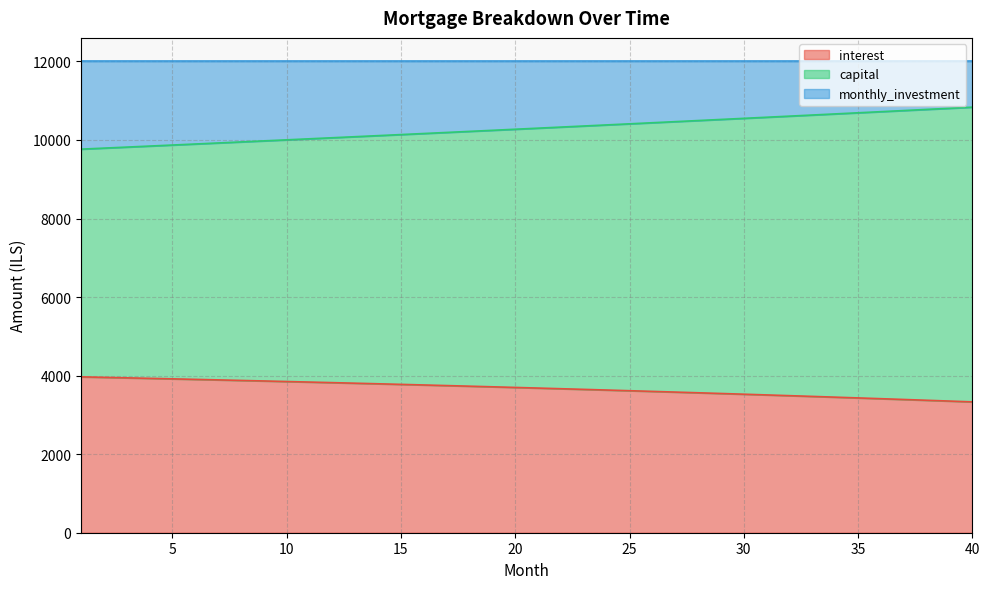

The value of interest at 15 is 5793.9. True or false?

False